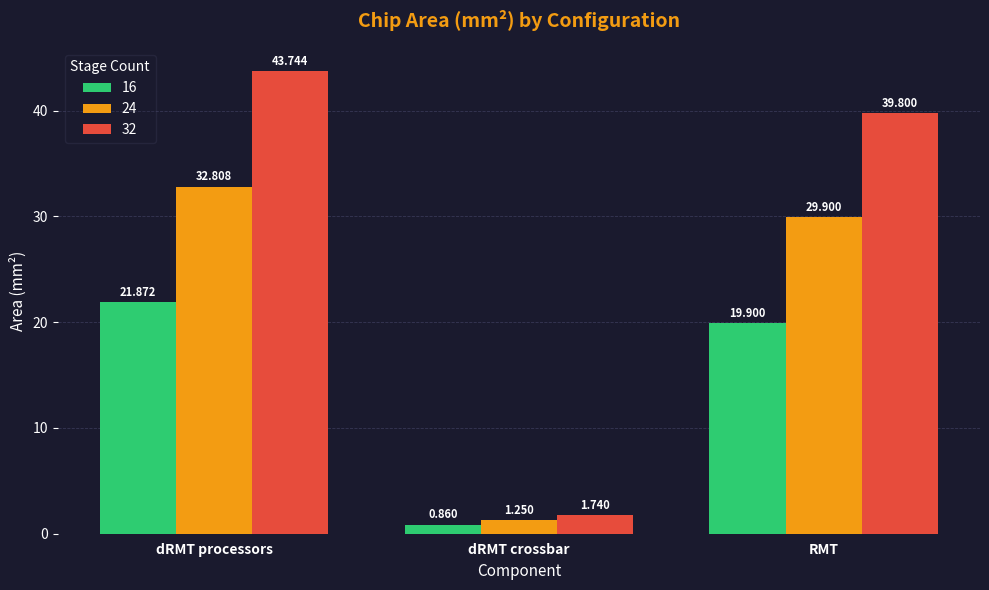

What is the value of the 32 bar at the 1st from the left?

43.7